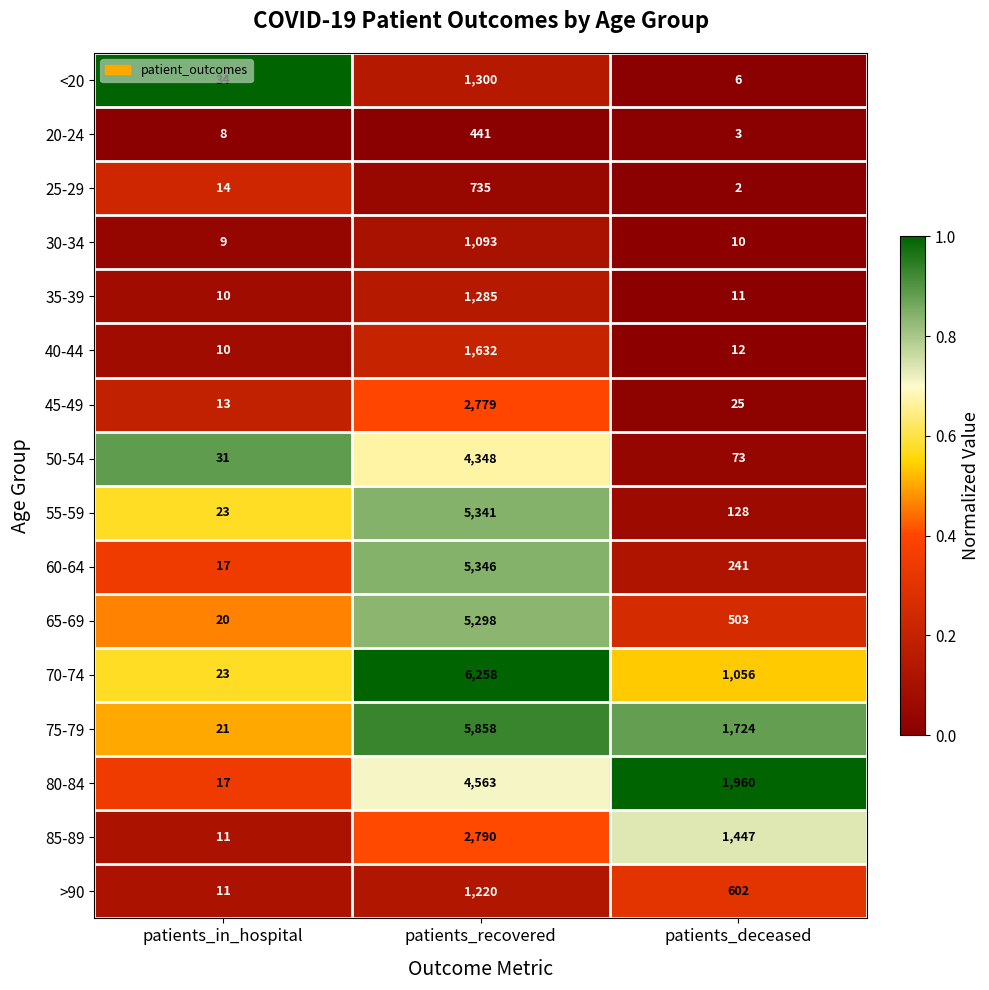

What is the difference between the second highest and minimum values in the 25-29 series?

12